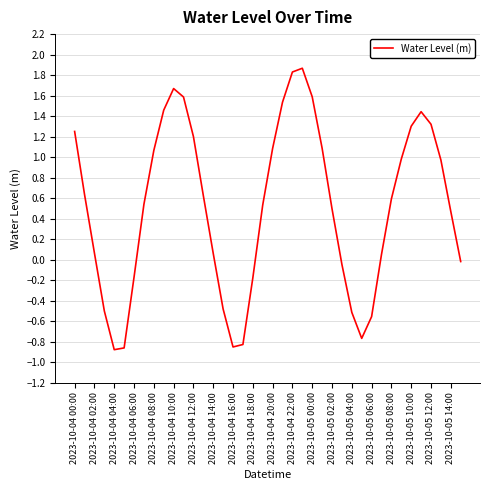

How many positive values are there?

27